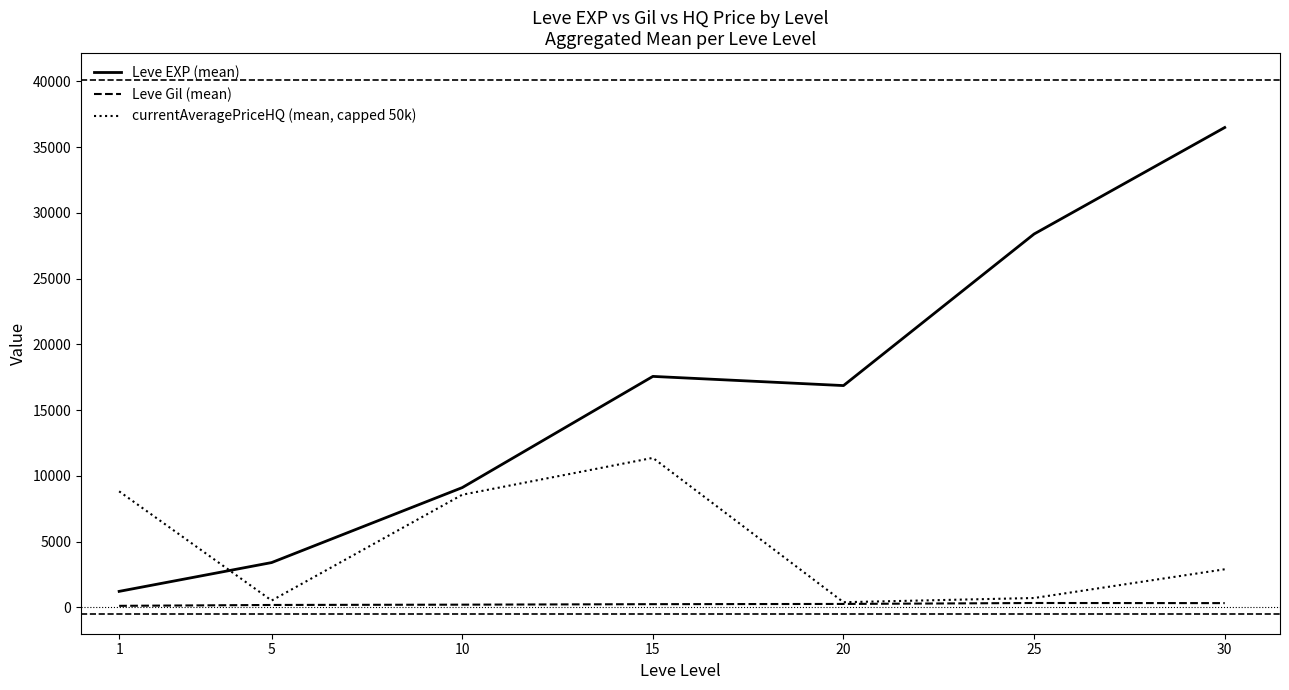

Between which two adjacent categories do currentAveragePriceHQ (mean, capped 50k) and Leve EXP (mean) first intersect?

1 and 5